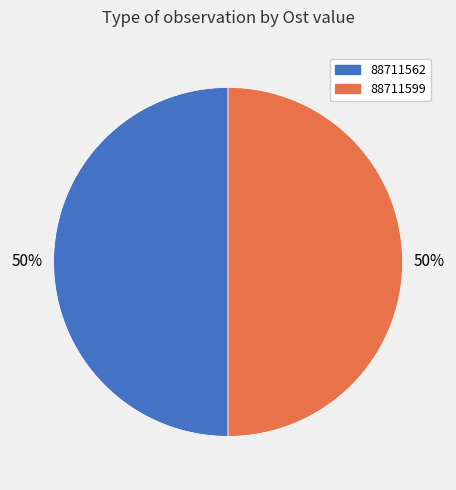

Combined, do 88711599 and 88711562 account for over 50%?

Yes